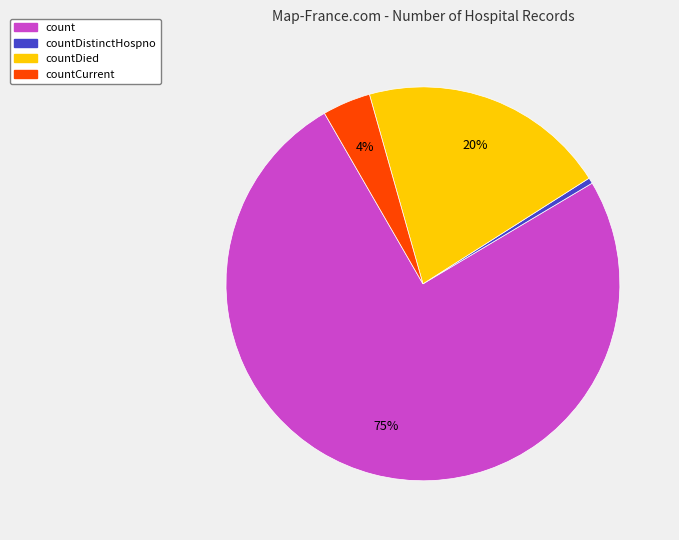

Between countDistinctHospno and count, which is larger?

count